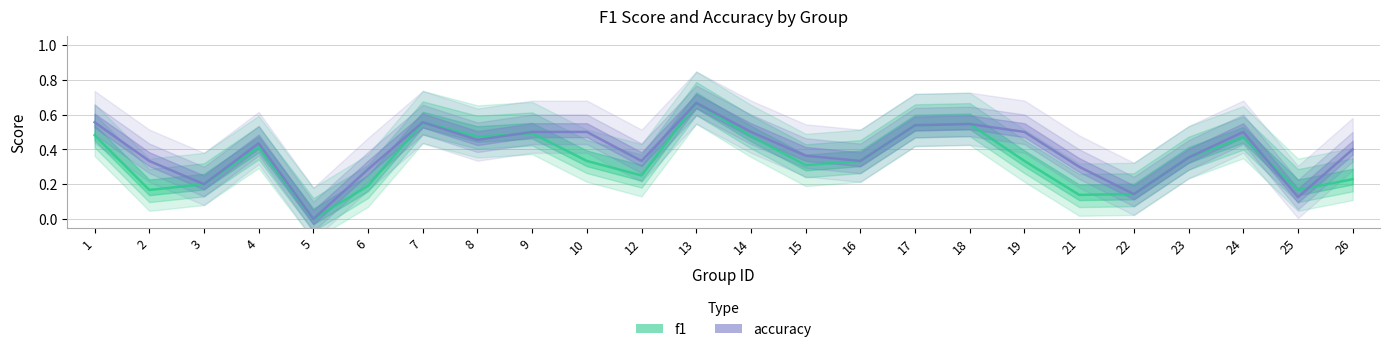

What is the difference between the f1 values at 21 and 4?

0.3